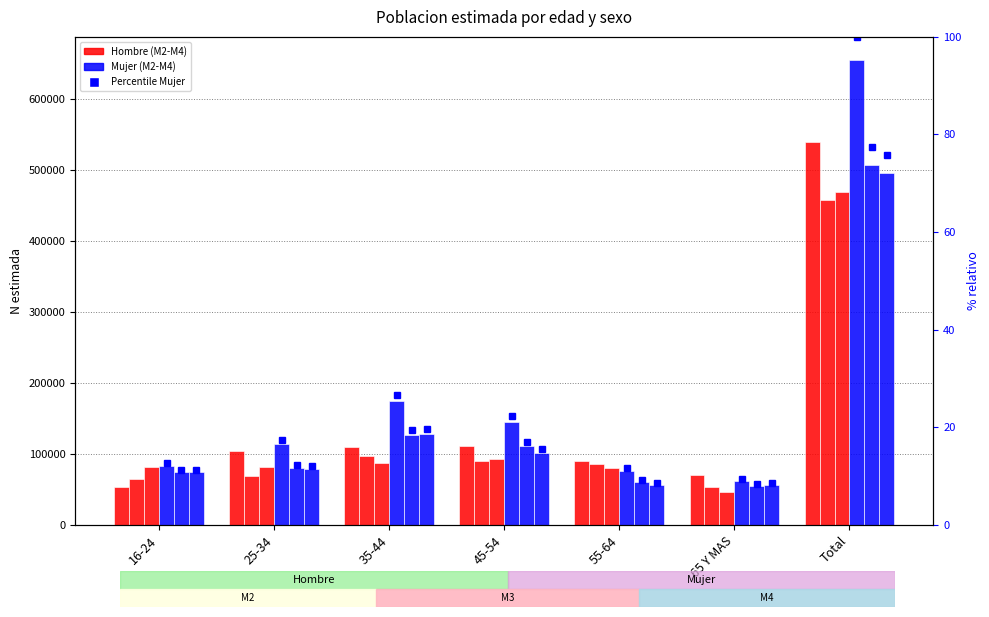

What is the label of the 1st bar from the left?

16-24